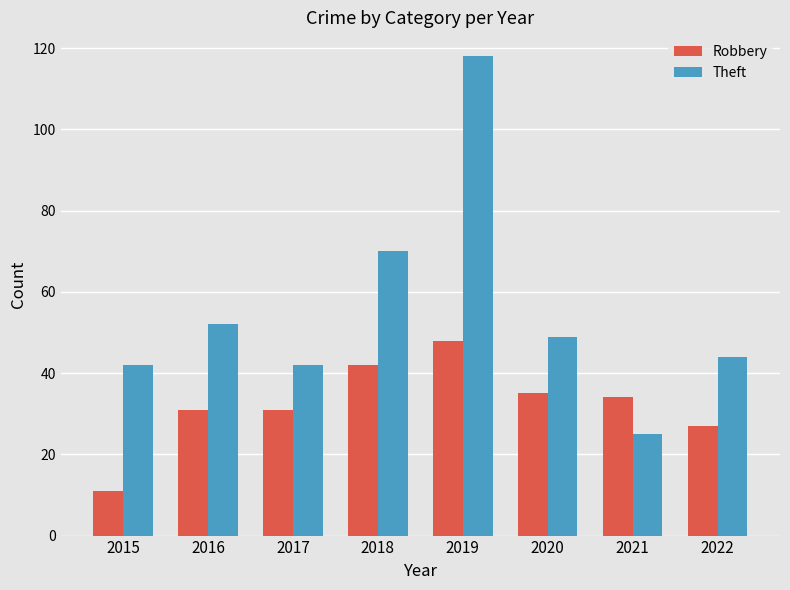

Reading left to right, what are all the values shown in this chart?

Robbery: 2015=11	2016=31	2017=31	2018=42	2019=48	2020=35	2021=34	2022=27
Theft: 2015=42	2016=52	2017=42	2018=70	2019=118	2020=49	2021=25	2022=44